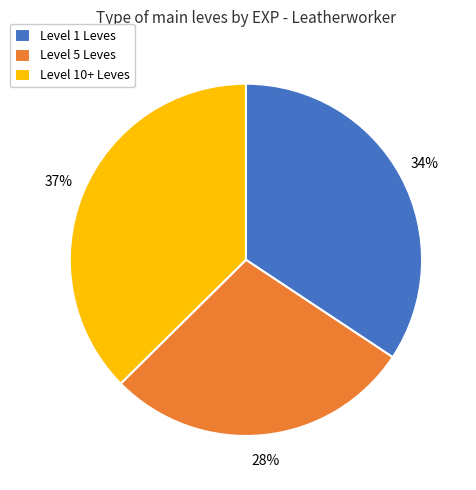

To the nearest percent, what percentage of the pie is Level 5 Leves?

28%